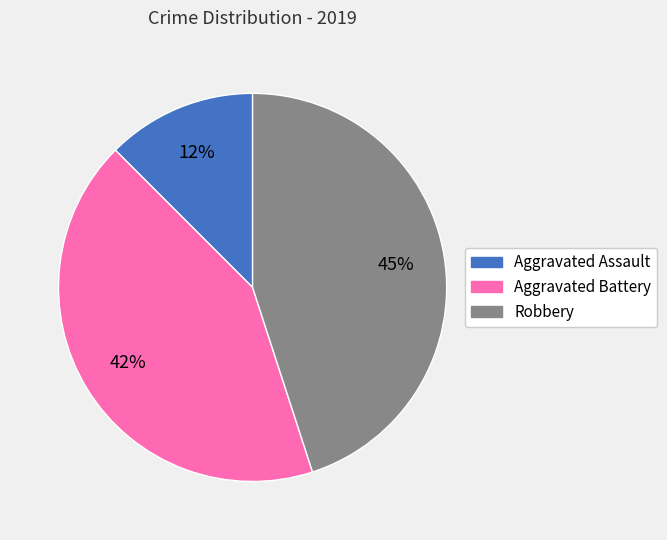

Is it true that Aggravated Battery is 32% of the pie?

False